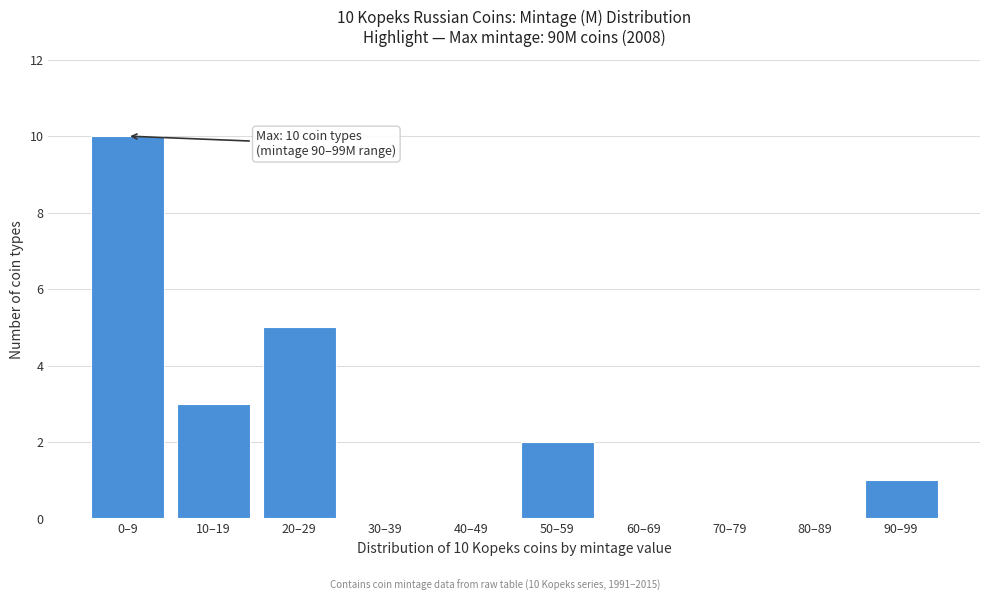

Reading left to right, transcribe all the data shown in this chart.

0–9=10	10–19=3	20–29=5	30–39=0	40–49=0	50–59=2	60–69=0	70–79=0	80–89=0	90–99=1